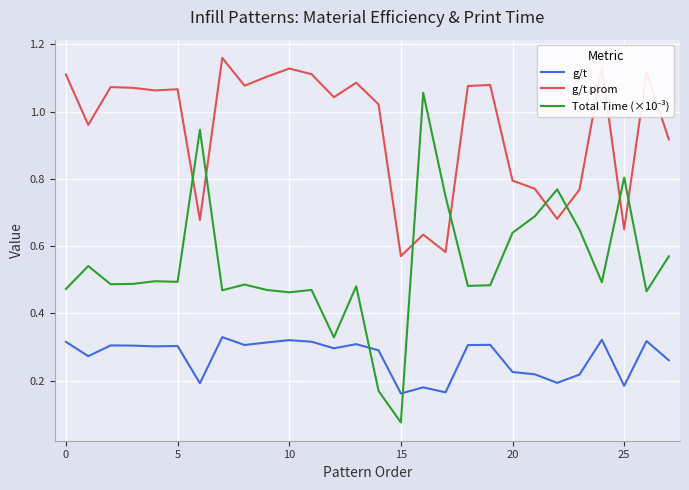

True or false: g/t prom and g/t intersect in this chart.

False